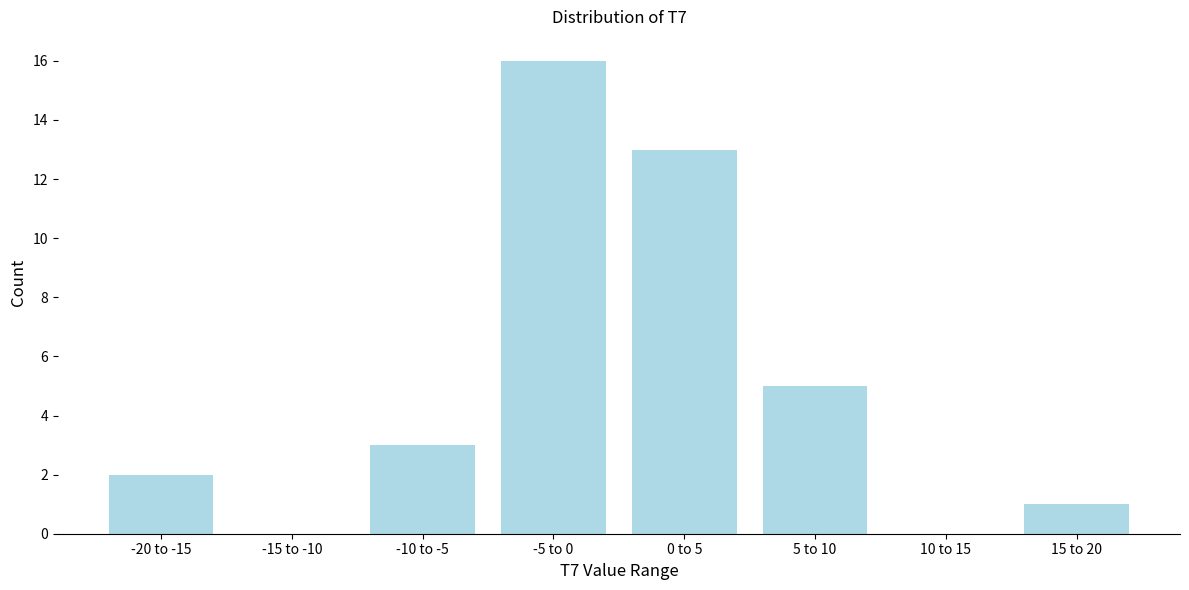

Reading left to right, extract all data points from this chart.

-20 to -15=2	-15 to -10=0	-10 to -5=3	-5 to 0=16	0 to 5=13	5 to 10=5	10 to 15=0	15 to 20=1